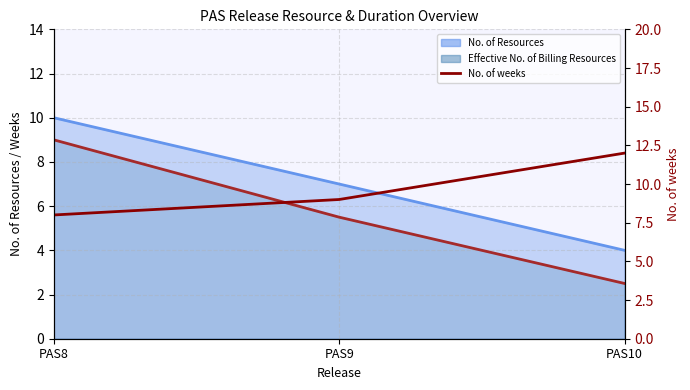

What is the greatest value displayed?

12